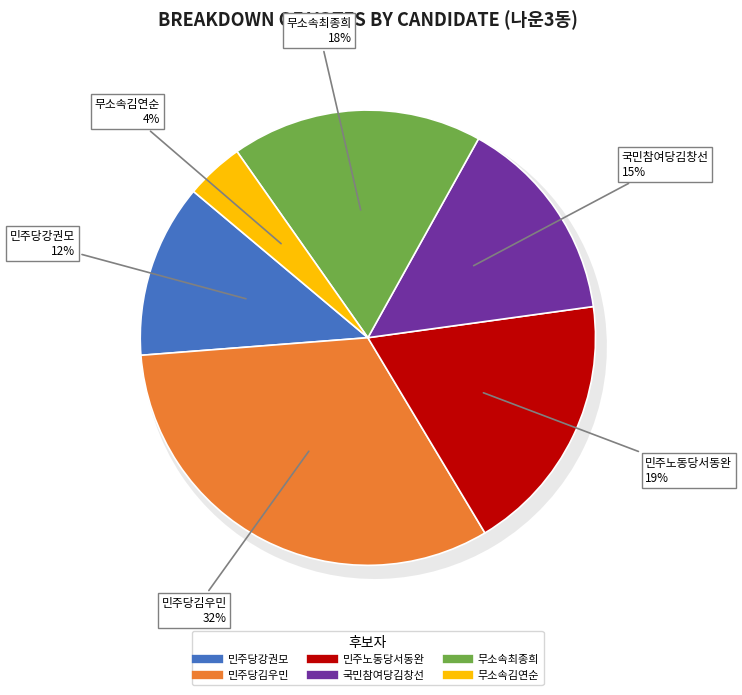

The 무소속김연순 slice represents 4% of the pie. True or false?

True